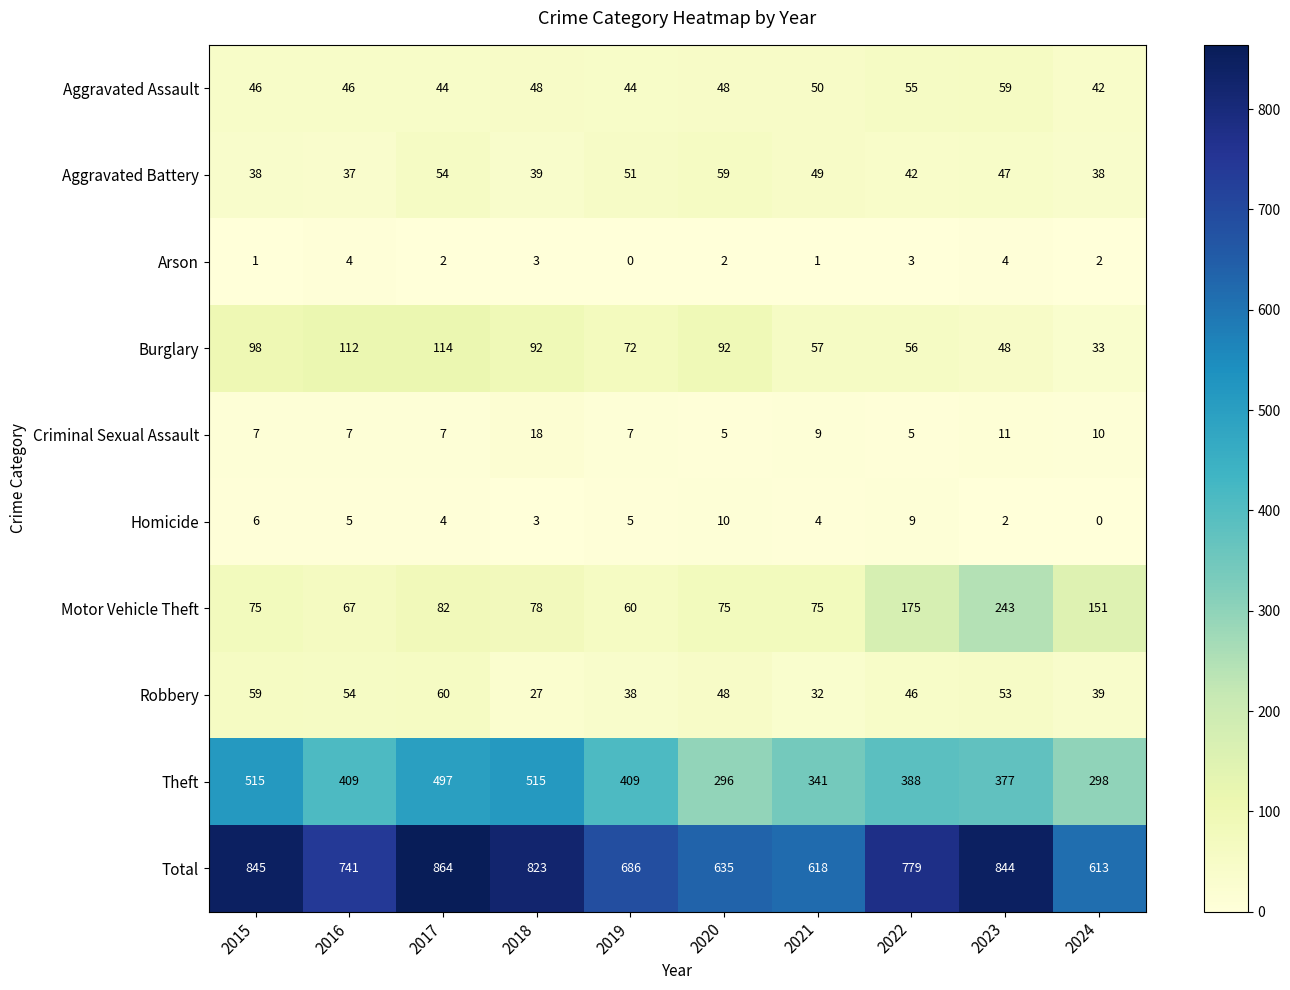

Between 2021 and 2022, which series saw the biggest shift?

Total